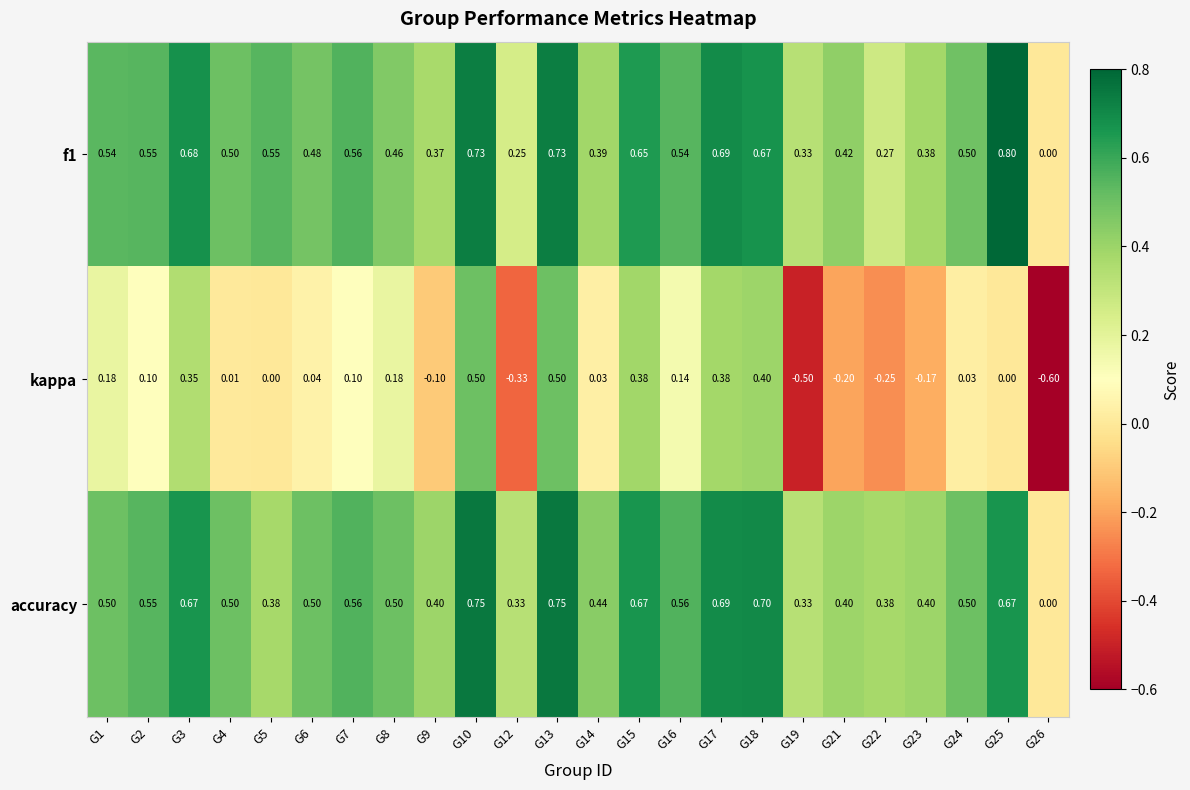

How many negative values does the kappa series have?

7